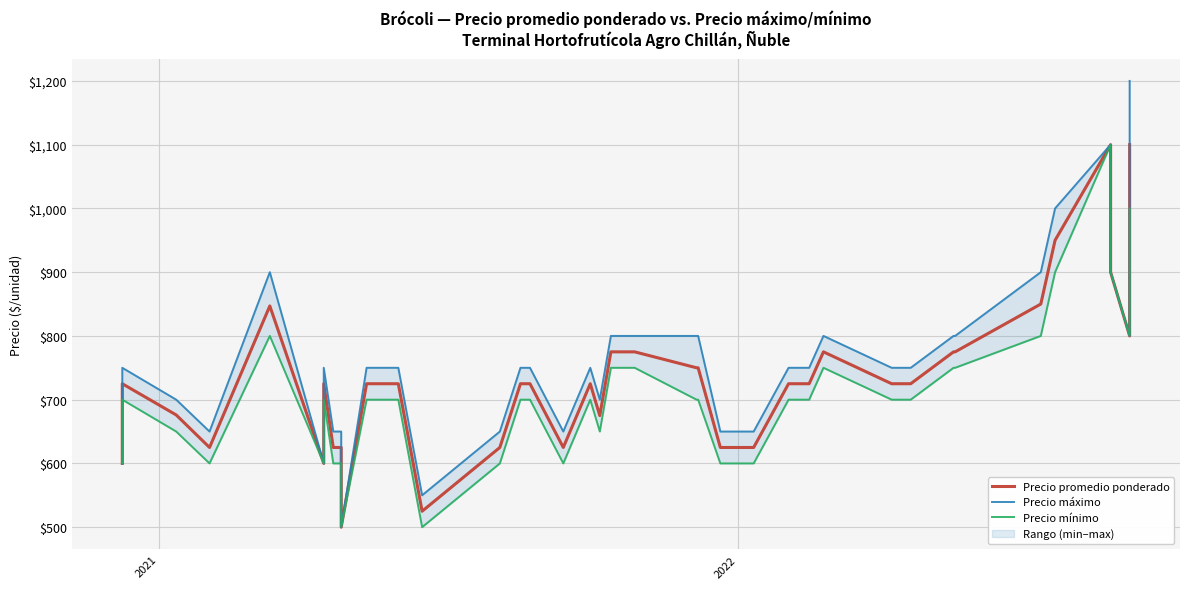

True or false: Precio máximo has a value of 491 at 38.

False